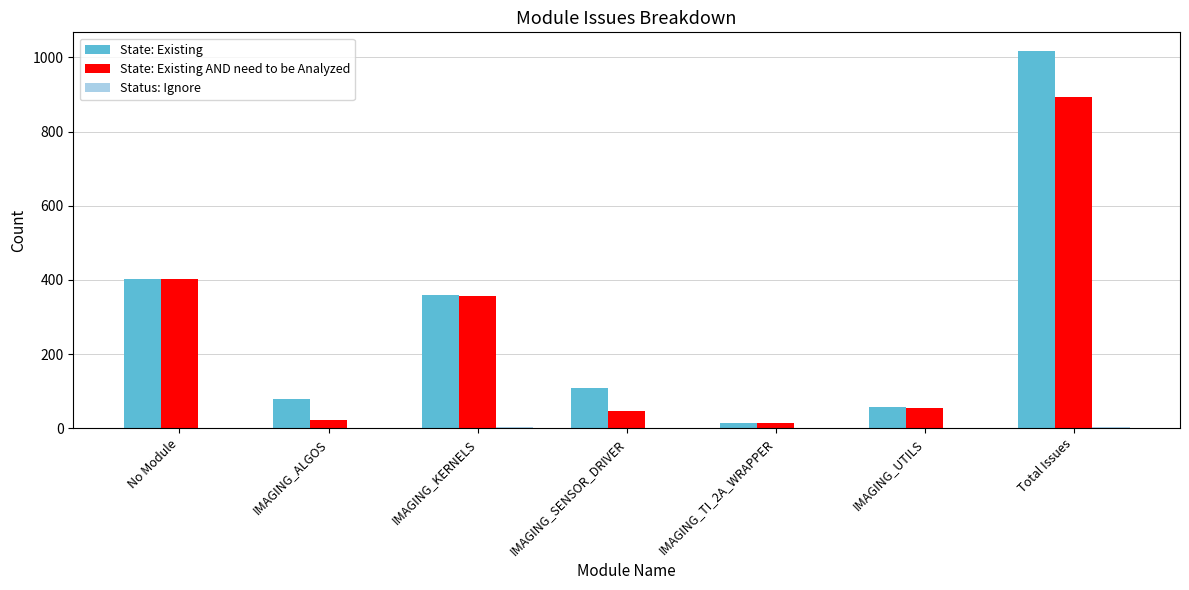

What is the average value of the State: Existing AND need to be Analyzed series?

255